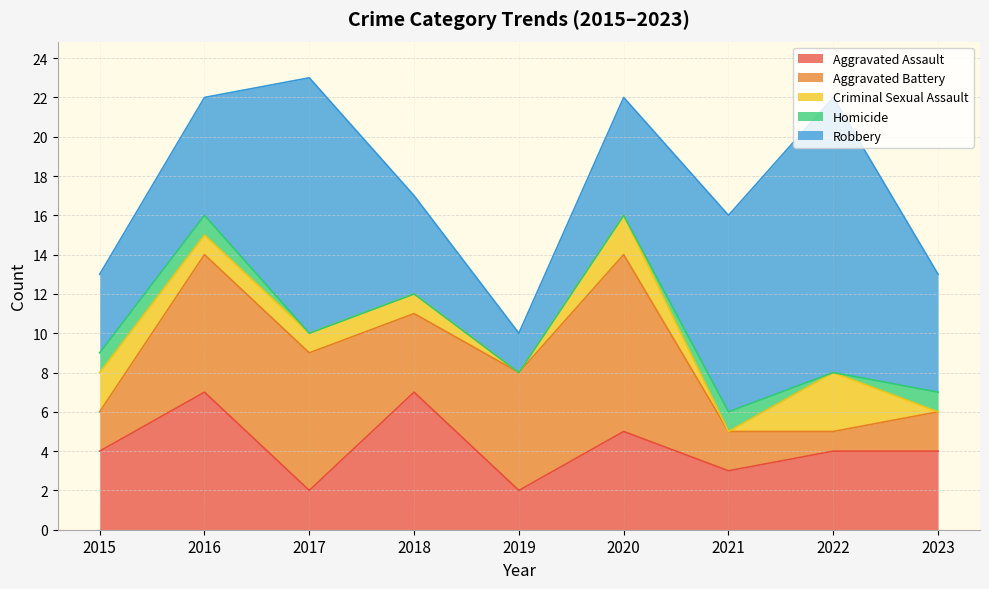

Count the number of categories in the chart.

9